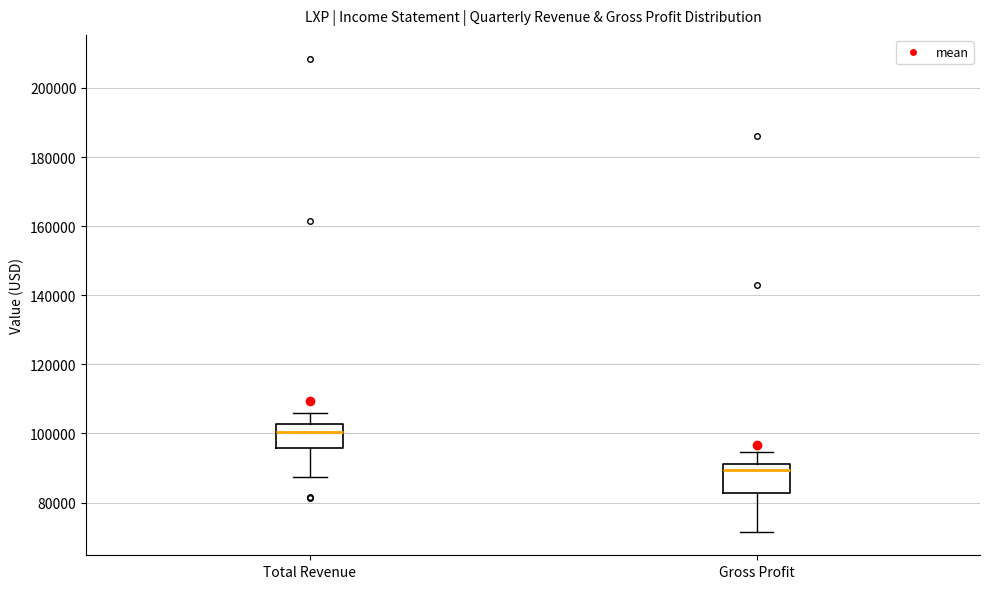

Reading left to right, transcribe this box plot: for each box, give where its median line is, the range the box spans, and where its two whiskers end, as read against the y-axis. The values are not printed on the chart, so give them approximately, as read against the axis.

Total Revenue: median 100000, box 96000 to 102000, whiskers 88000 to 106000
Gross Profit: median 90000, box 82000 to 92000, whiskers 72000 to 94000